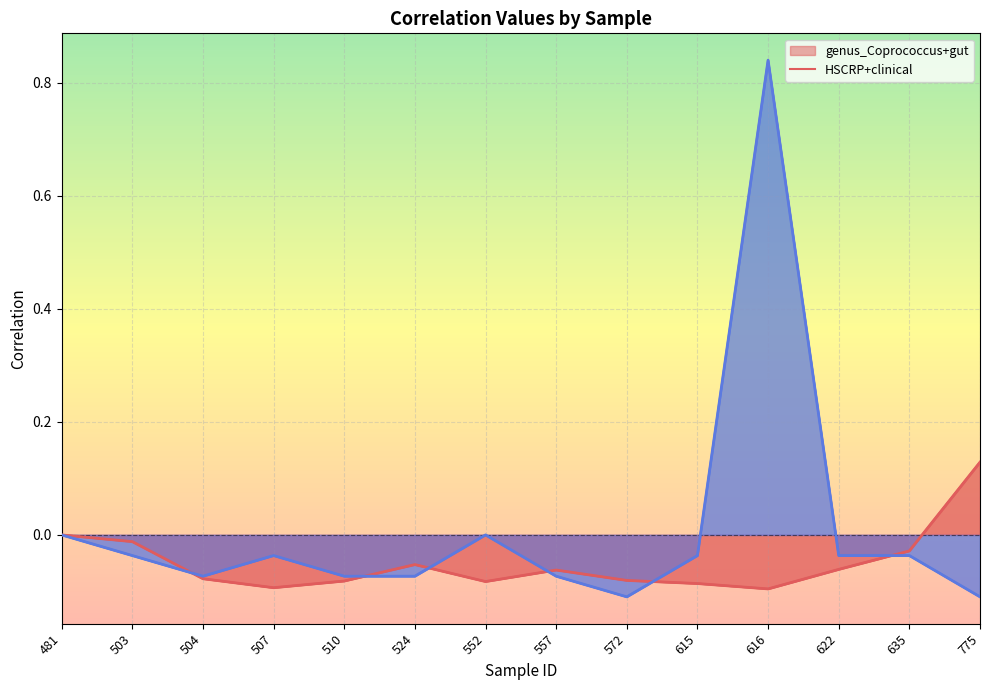

The HSCRP+clinical series shows 0.8 at 616. True or false?

True